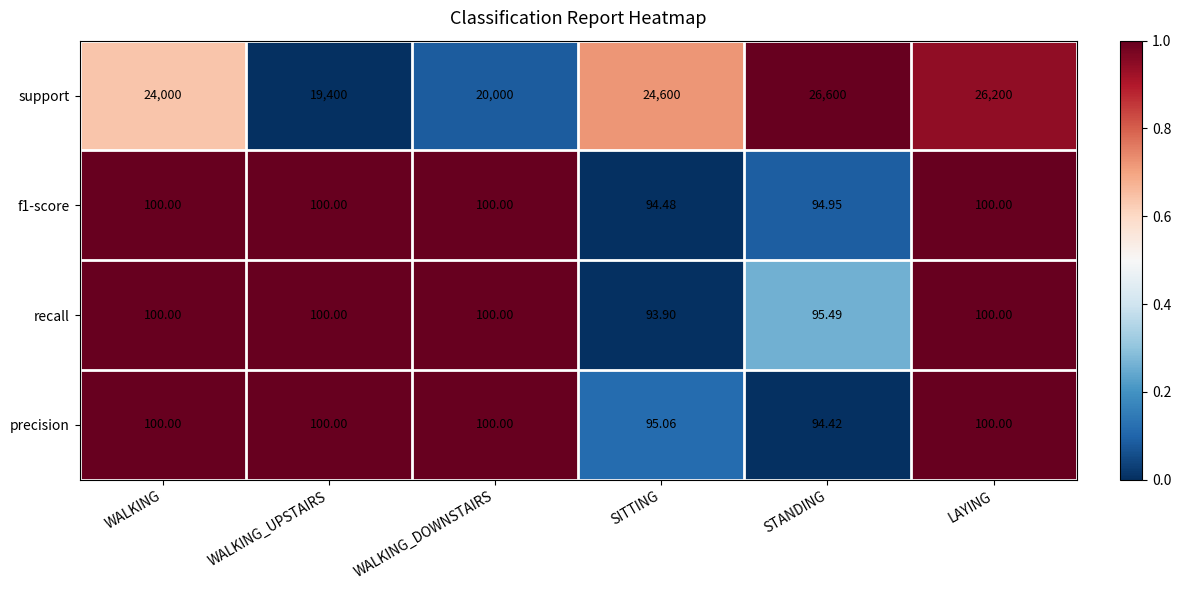

Which series has the largest total across all categories?

support